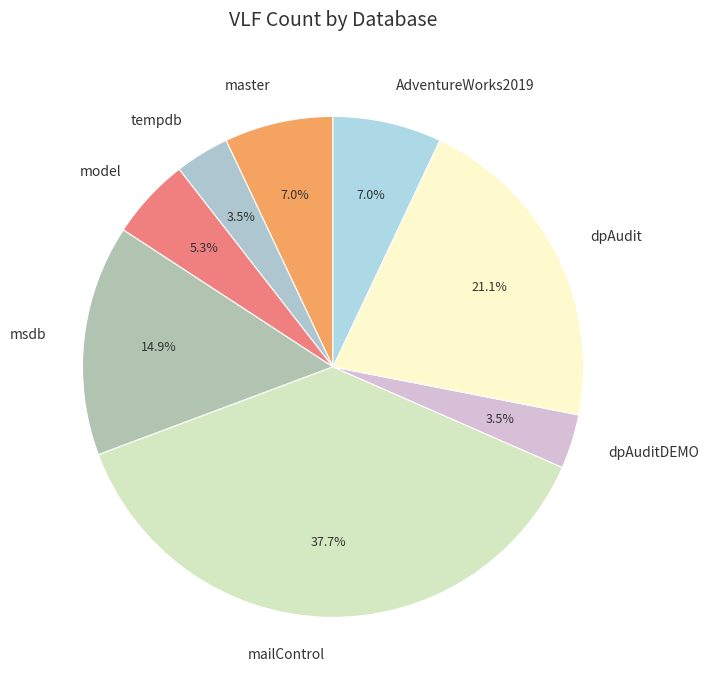

To the nearest percent, what is the difference between the tempdb and AdventureWorks2019 slice percentages?

4%